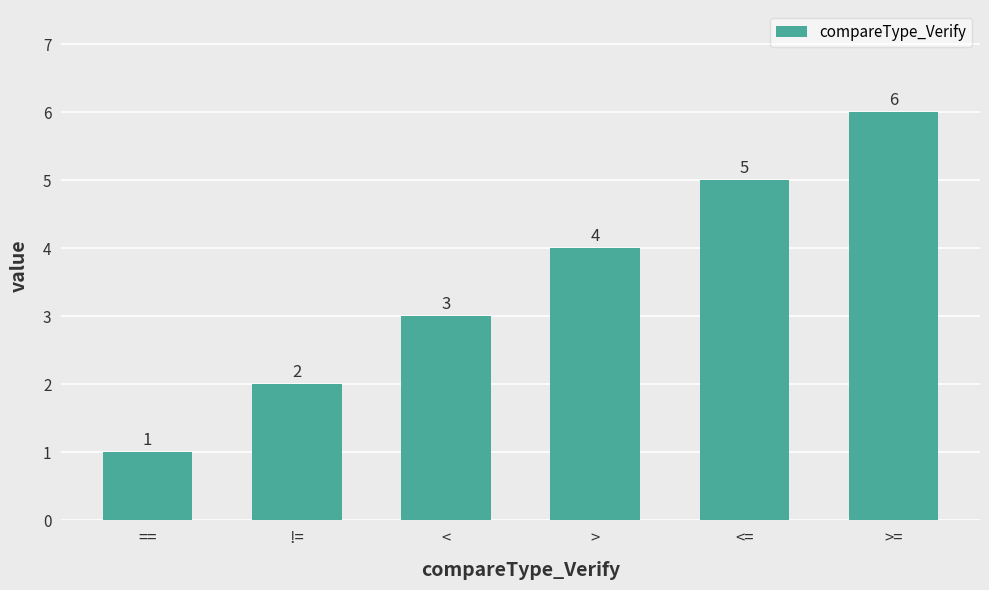

What position from the right is ==?

6